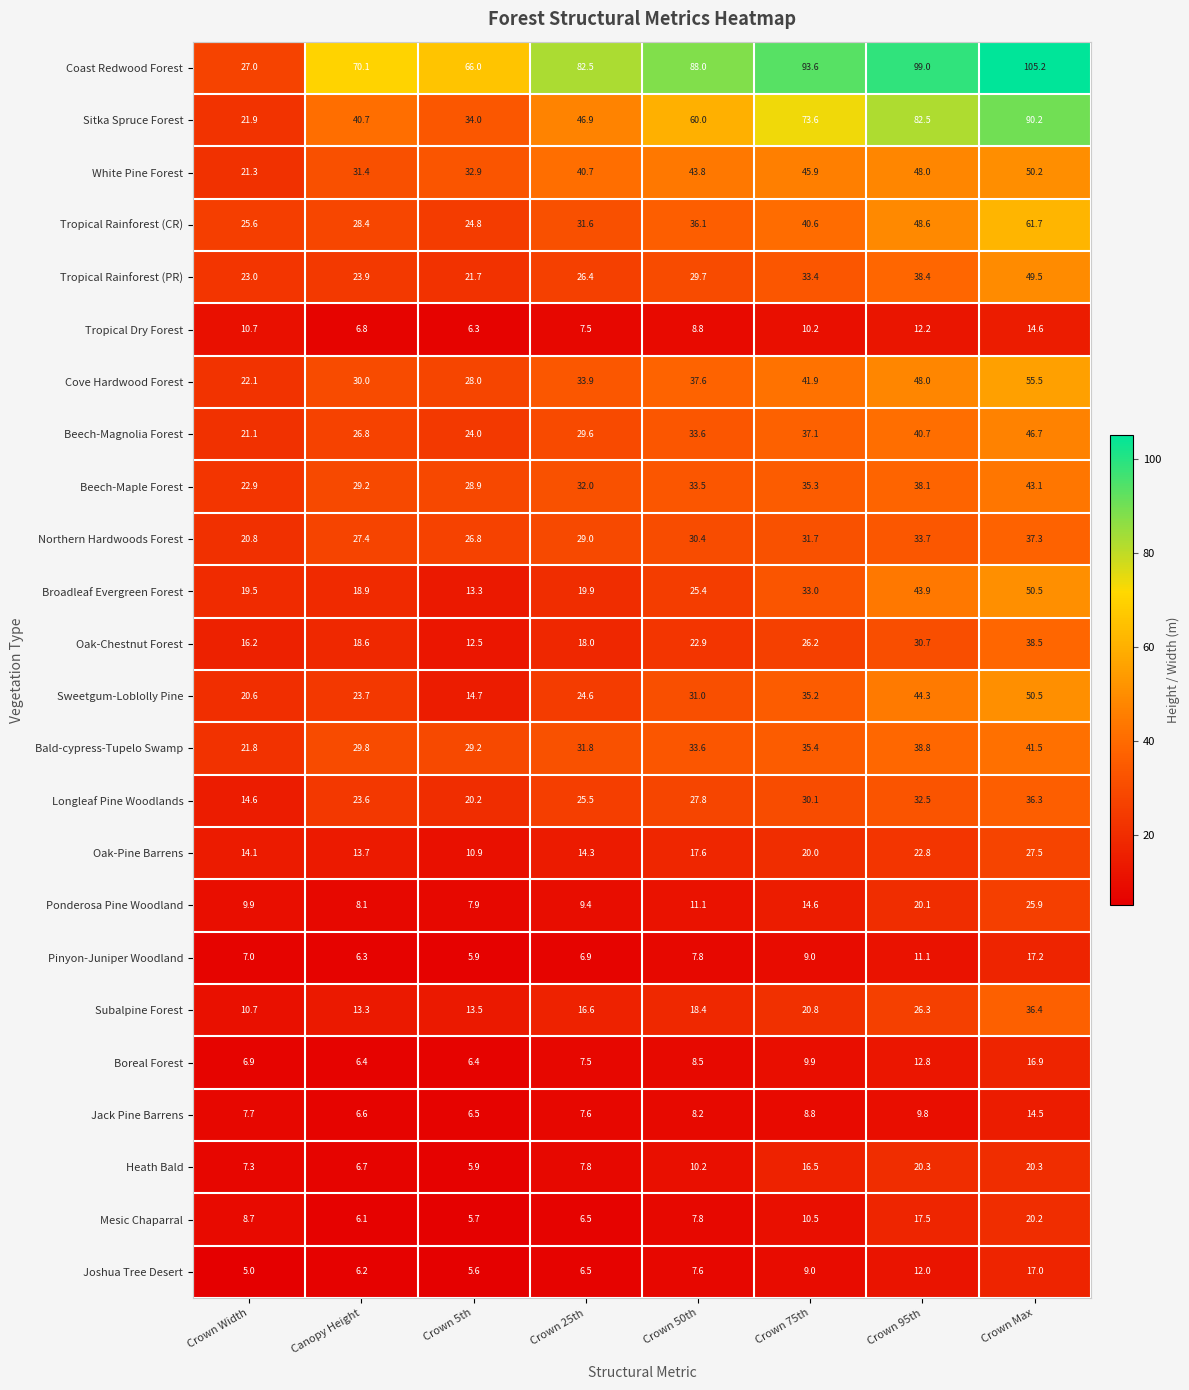

Which series has the widest spread of values?

Coast Redwood Forest